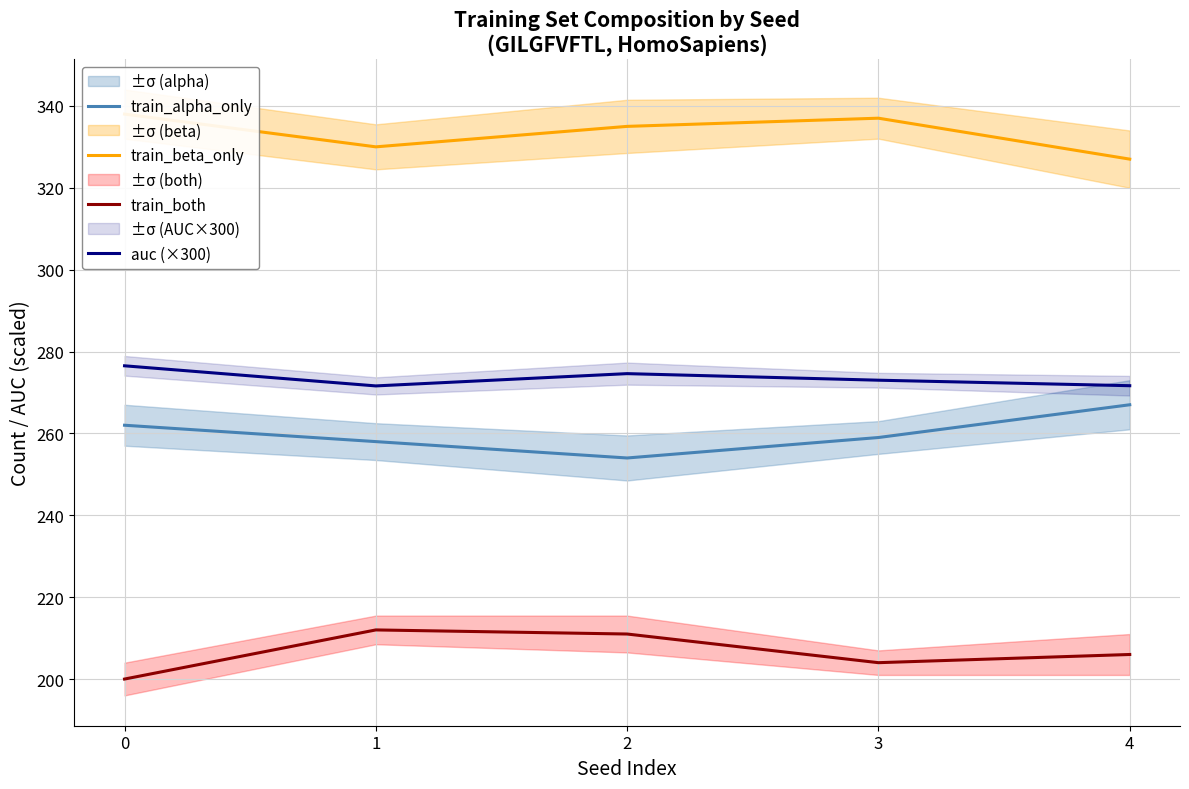

True or false: train_alpha_only has more than 0 interior local peaks.

False